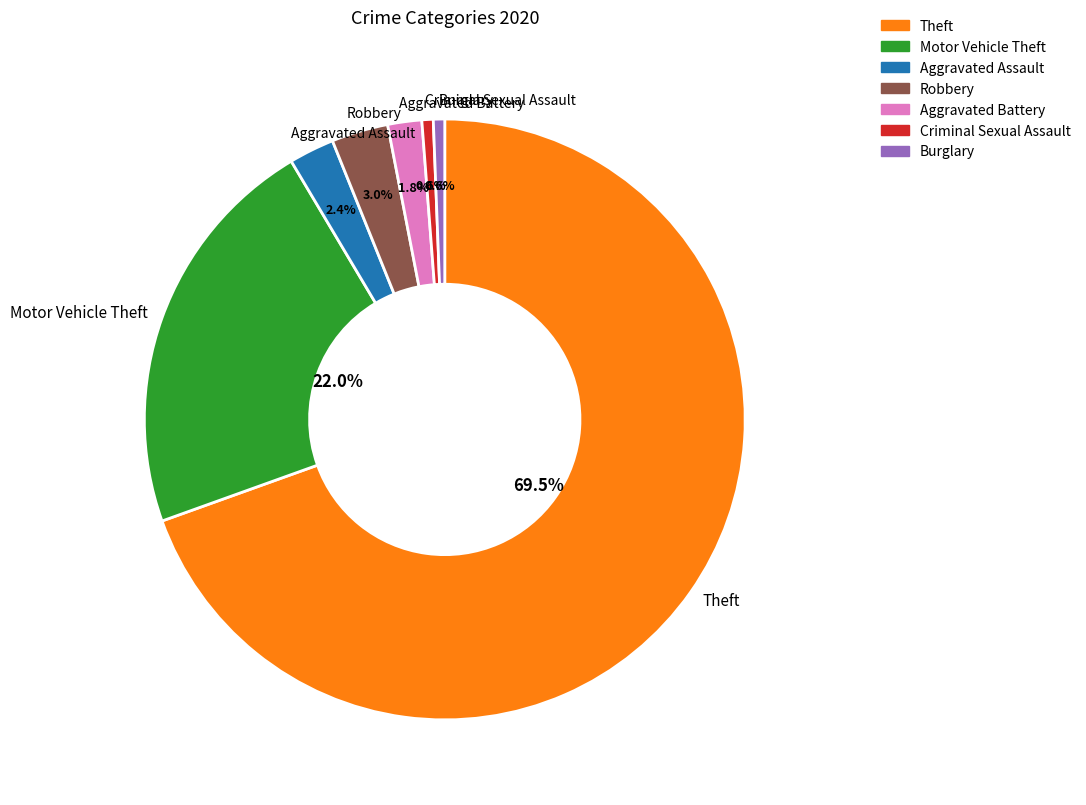

Is there a majority slice in this chart?

Yes